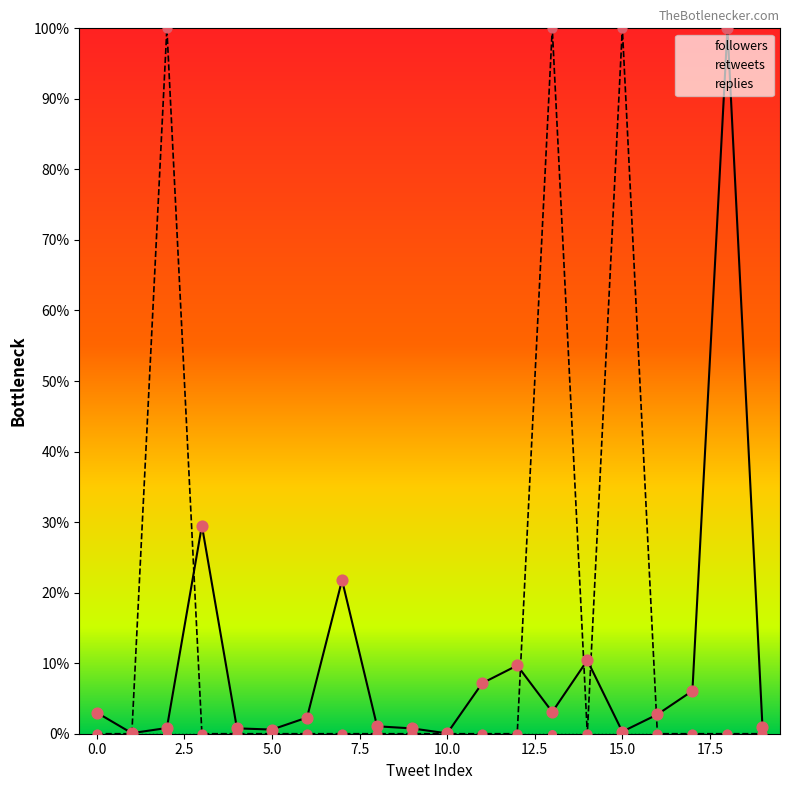

Which series reaches the maximum Y coordinate?

followers